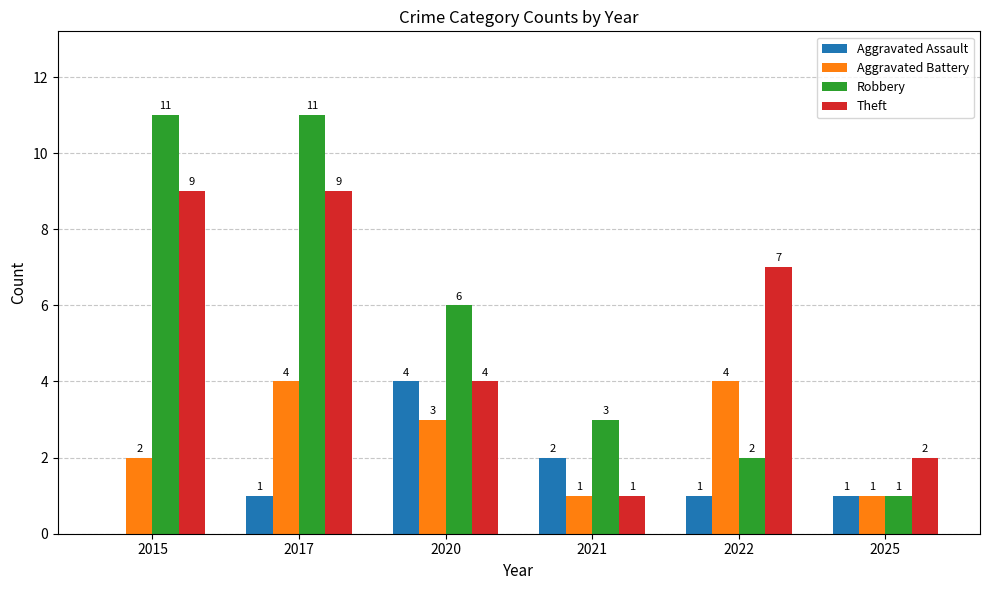

What is the maximum value for Robbery?

11